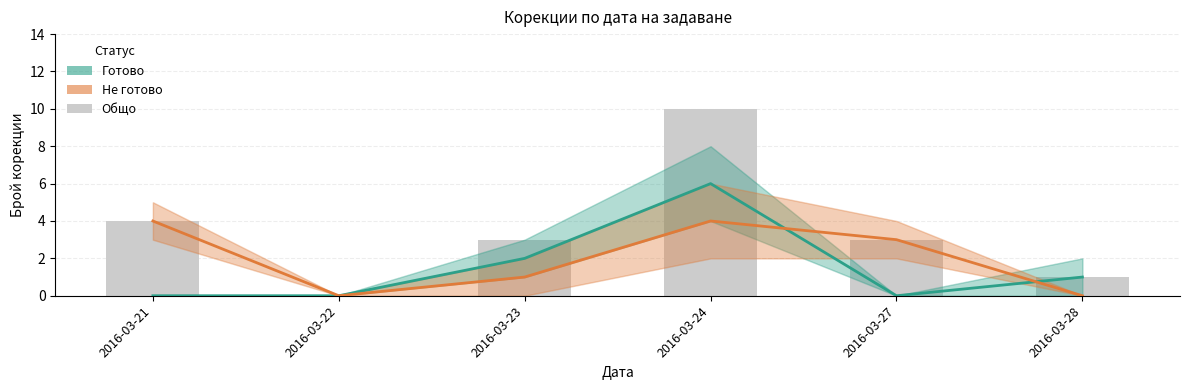

At which label does Готово first exceed 1?

2016-03-23